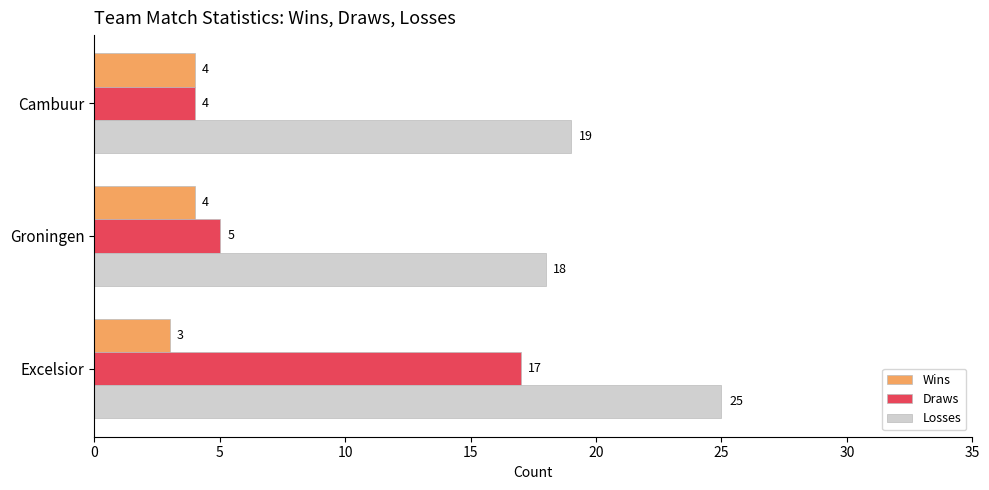

What is the spread (max minus min) of values at Excelsior?

22